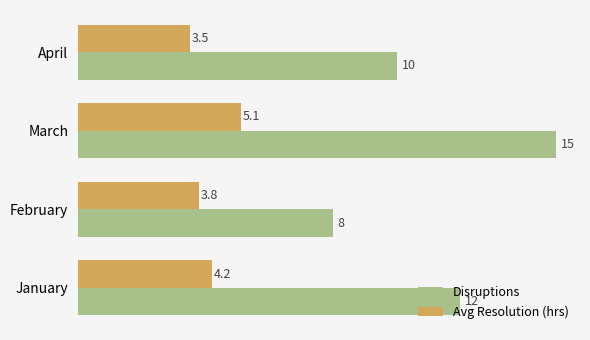

Which series has the widest spread of values?

Disruptions